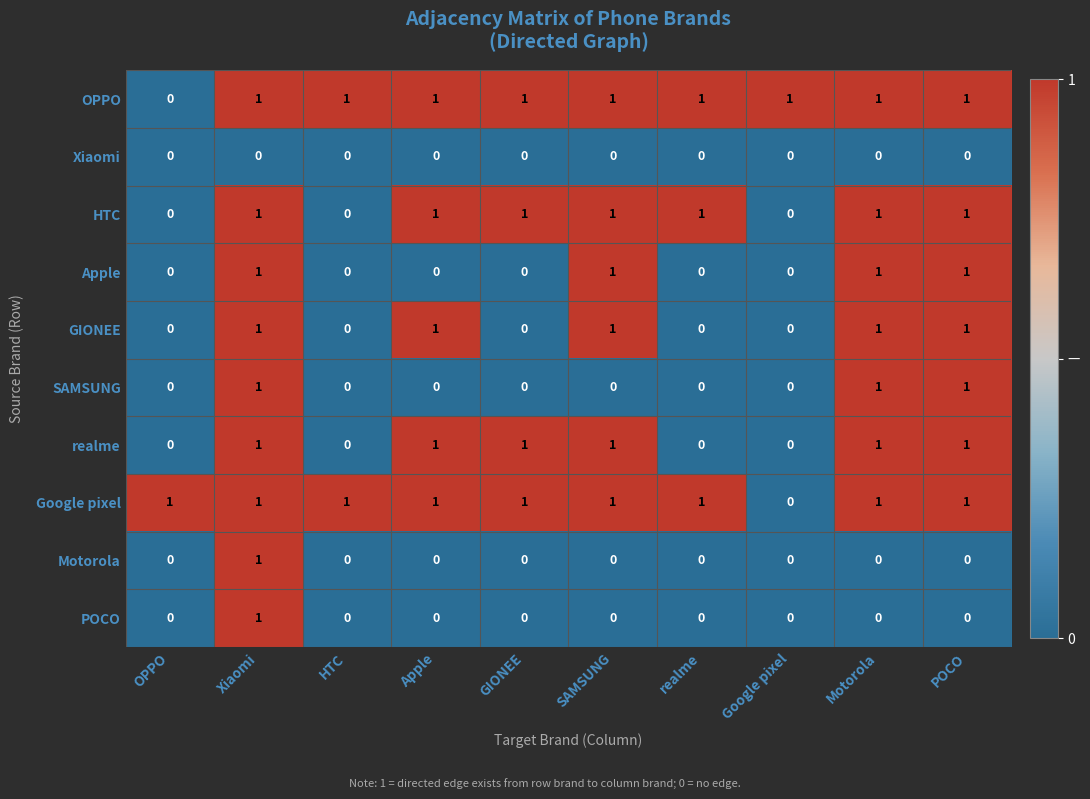

Count the number of data series in this chart.

10